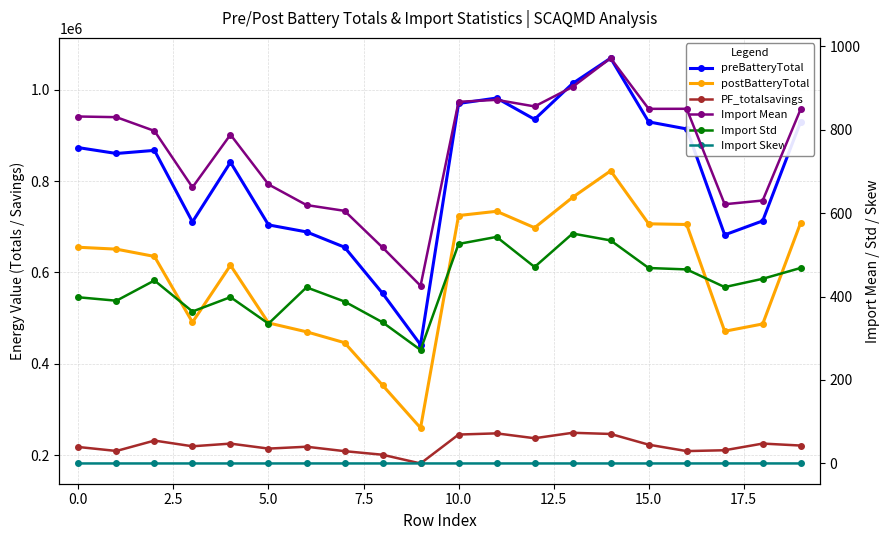

Does the chart have visible grid lines?

Yes